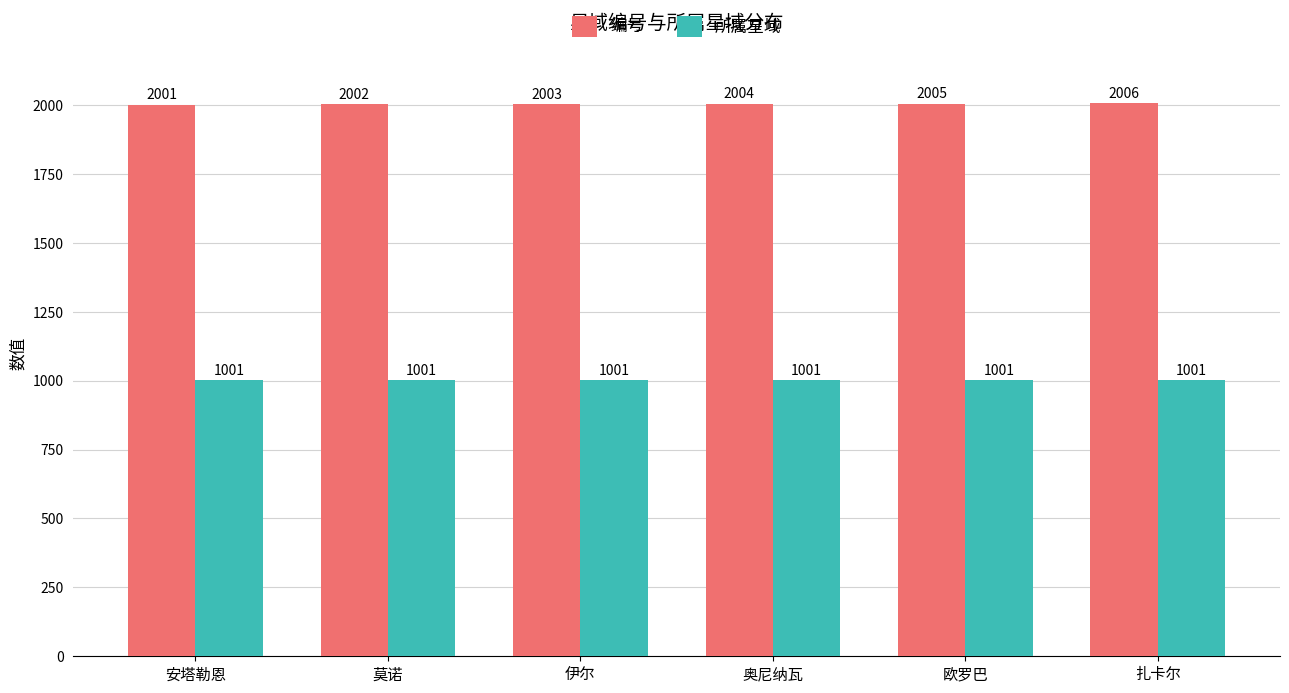

Is the value of 所属星域 at 扎卡尔 greater than the value of 编号 at 伊尔?

No